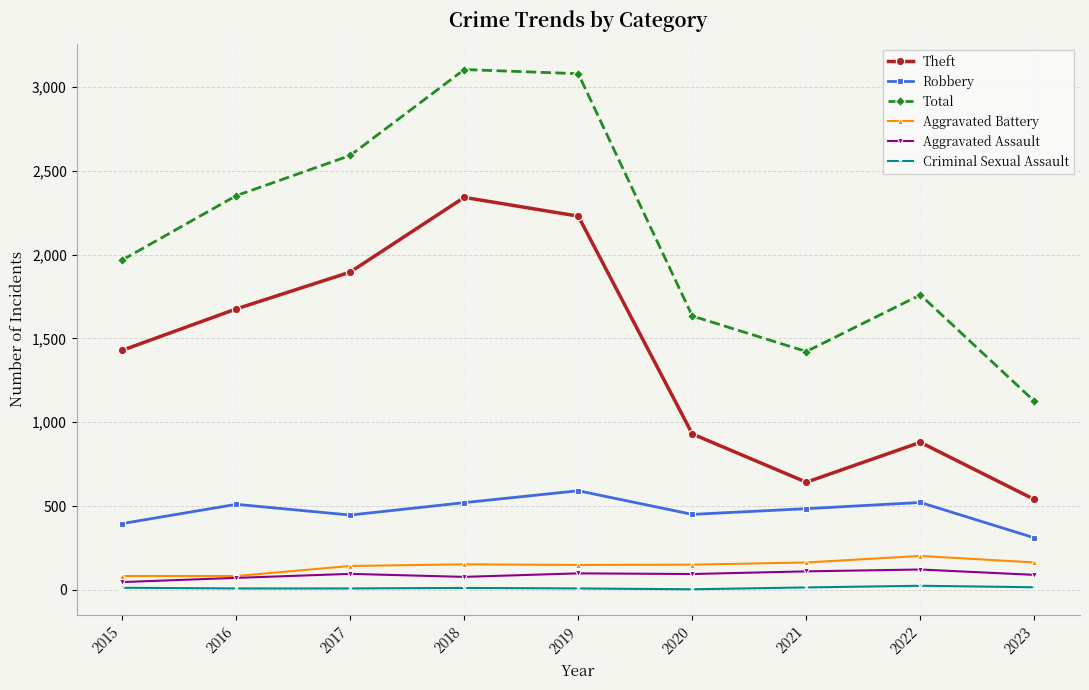

The Robbery series shows 179 at 2023. True or false?

False